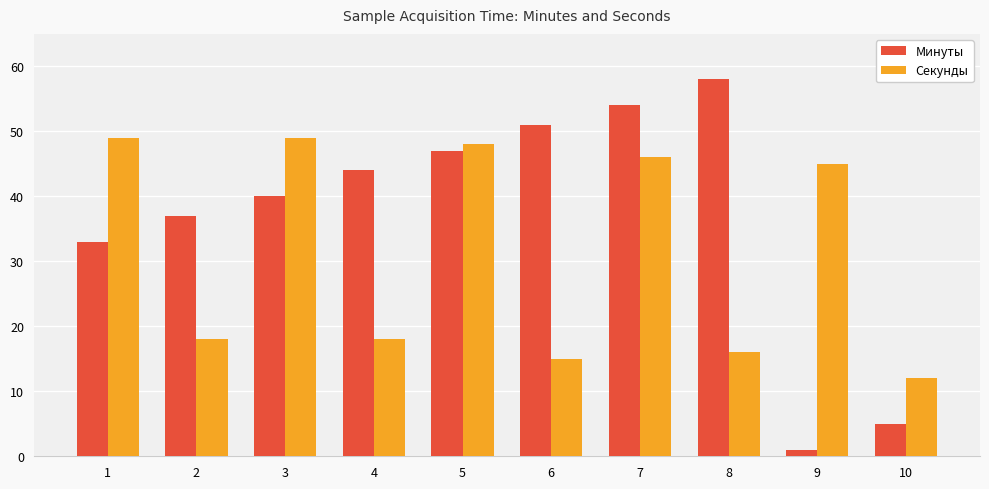

What value does the Минуты series have at 2, to the nearest 5?

35